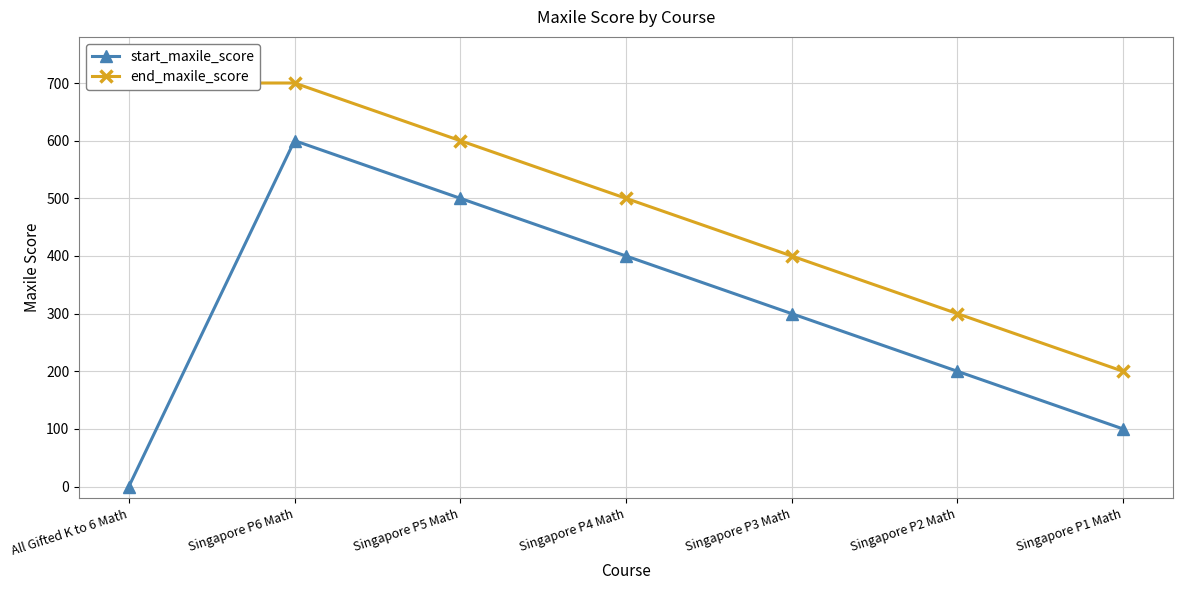

What value does the start_maxile_score series have at Singapore P1 Math, to the nearest 50?

100